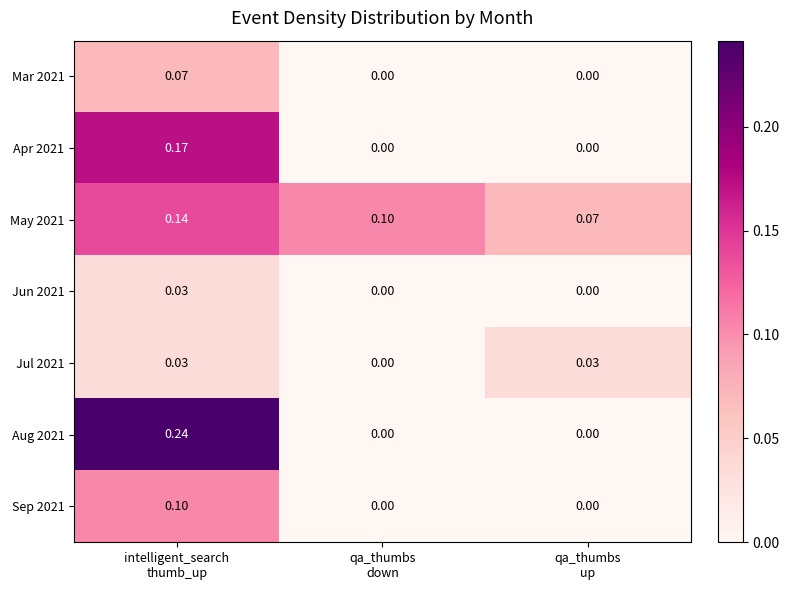

At how many categories does at least one series exceed 0?

3